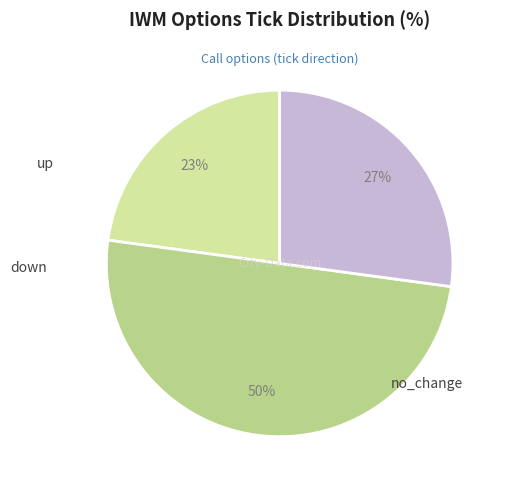

To the nearest percent, what is the difference between the largest and smallest slice percentages?

27%